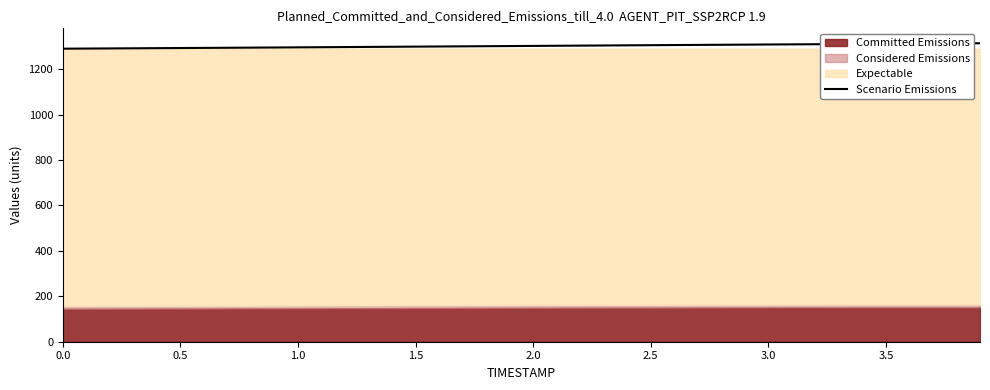

What is the value of the 4th point from the left?

1291.7